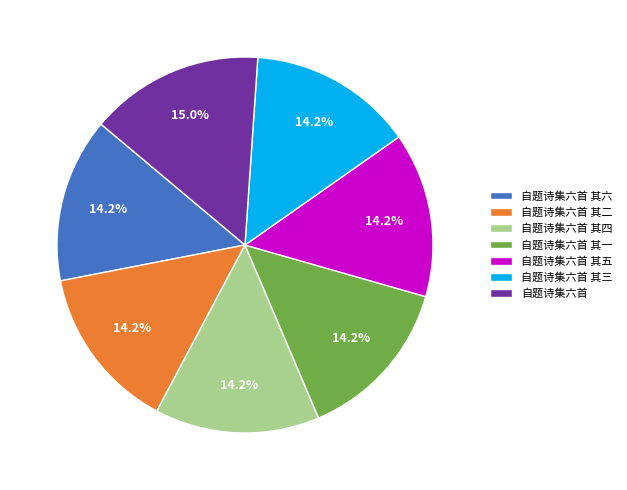

The 自题诗集六首 其二 slice represents 1% of the pie. True or false?

False